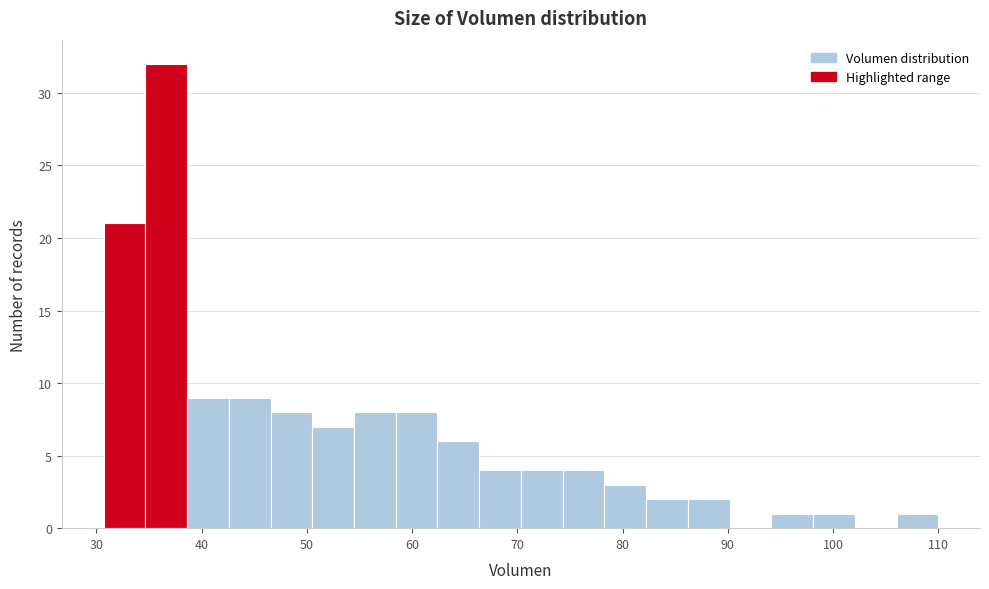

Around what value on the x-axis is the tallest bar? Give the approximate position of its centre, as read against the axis.

37